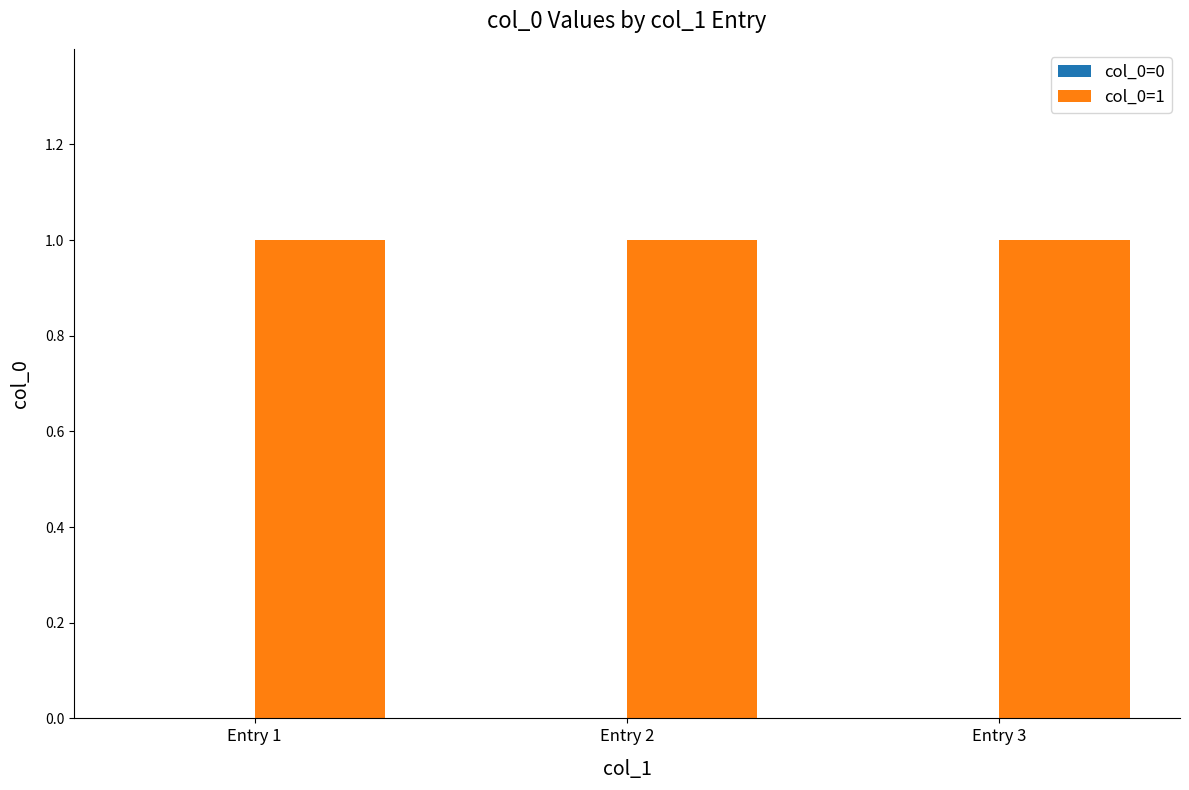

What are all the series names shown in the legend?

col_0=0, col_0=1